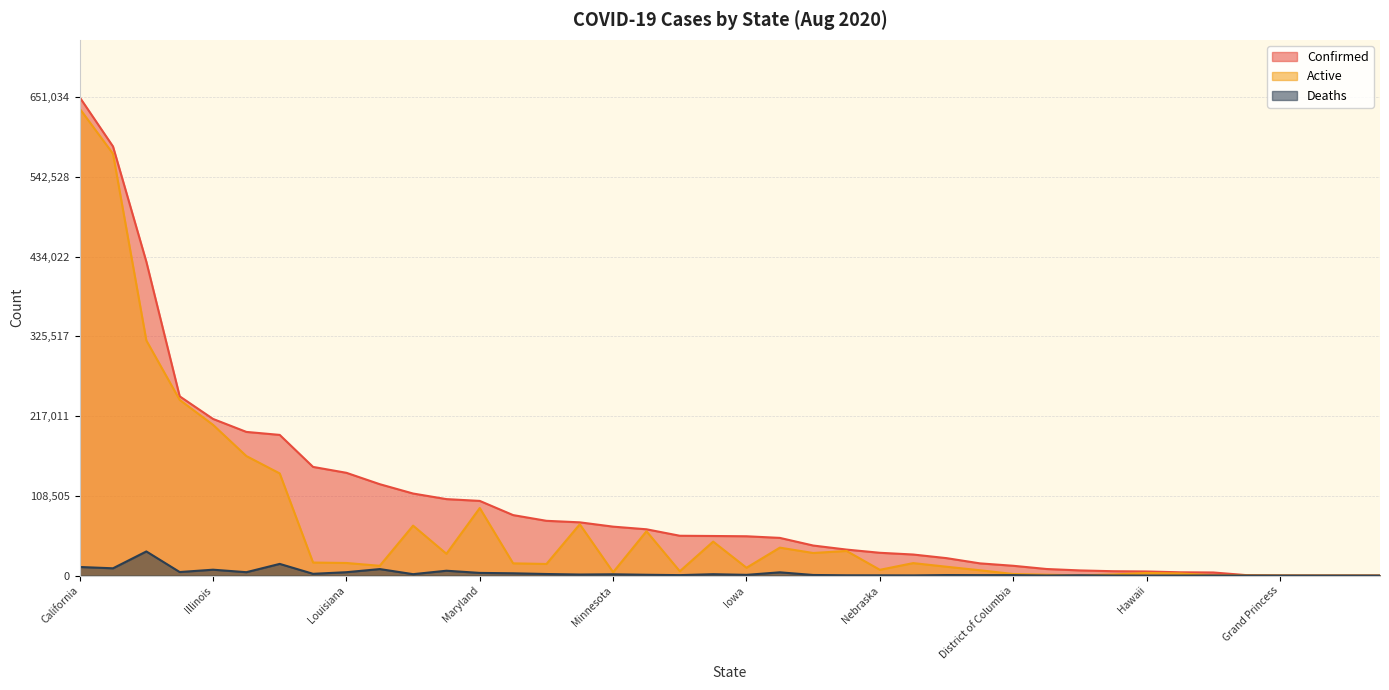

True or false: Active and Confirmed intersect in this chart.

False